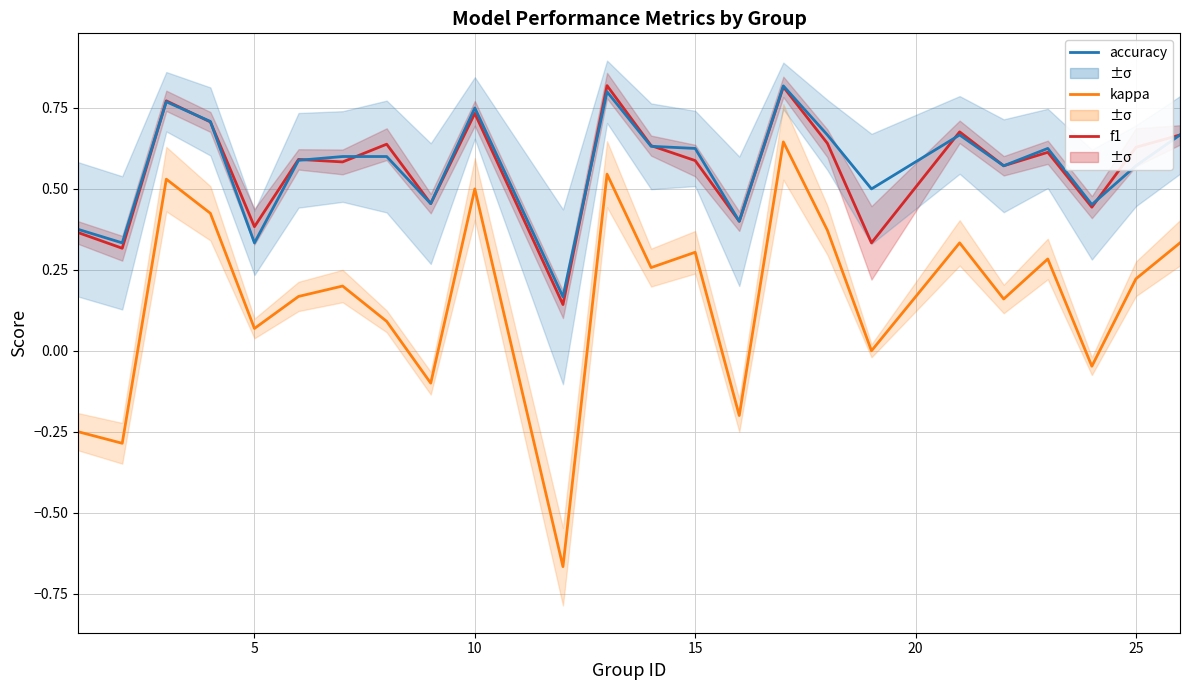

True or false: kappa and accuracy cross at least once.

False